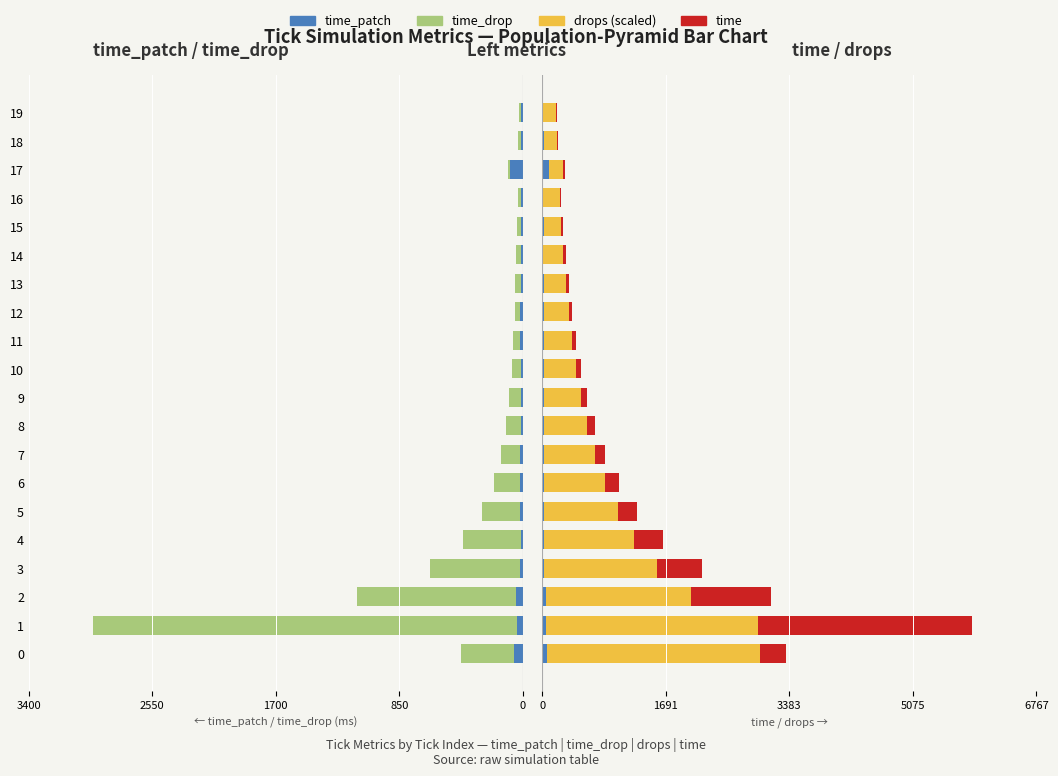

Is the value of time_patch at 8 greater than the value of time at 4?

No